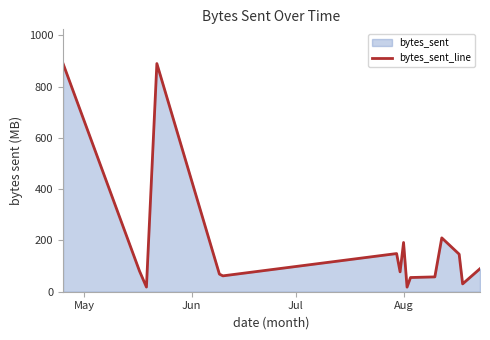

How many points are lower than both their immediate neighbors (excluding endpoints)?

5